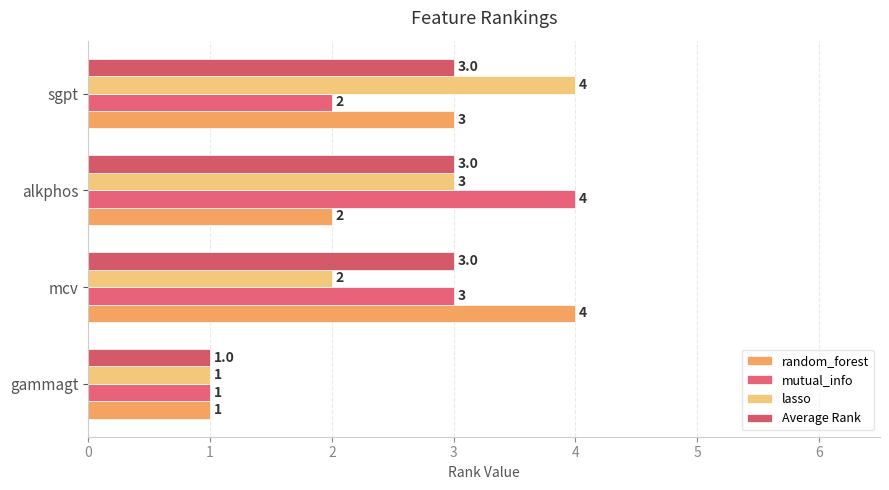

How many data points in lasso are less than 3?

2